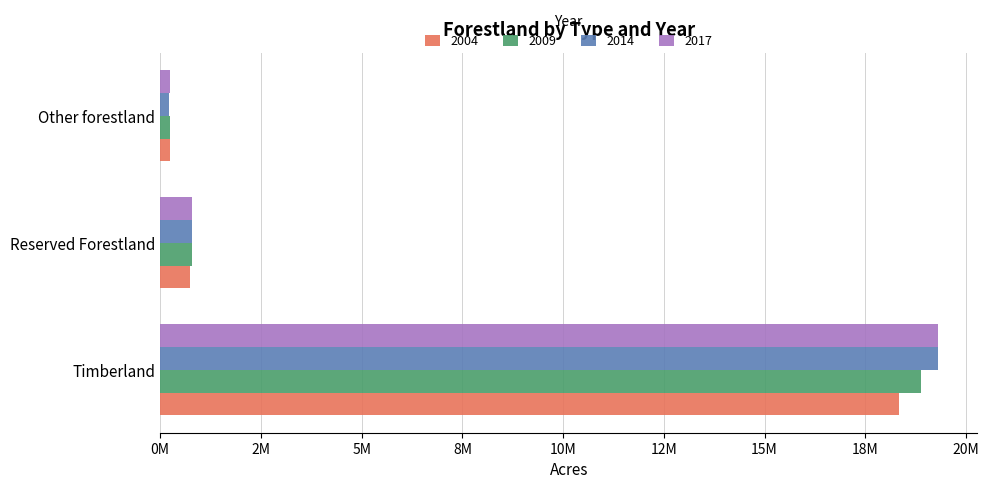

Where is 2017 nearest to the value 9776081?

Reserved Forestland